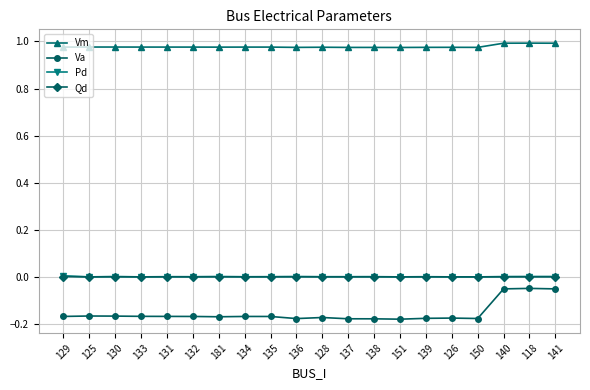

What is the difference between the highest and lowest values at 137?

1.2